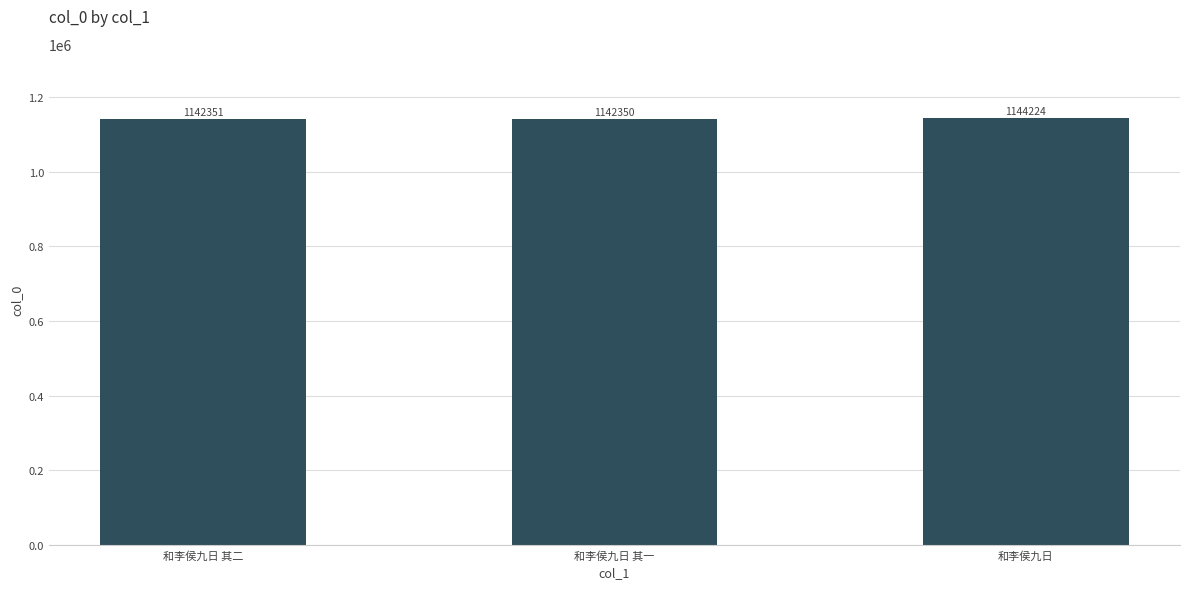

List the labels in order of value, smallest first.

和李侯九日 其一, 和李侯九日 其二, 和李侯九日